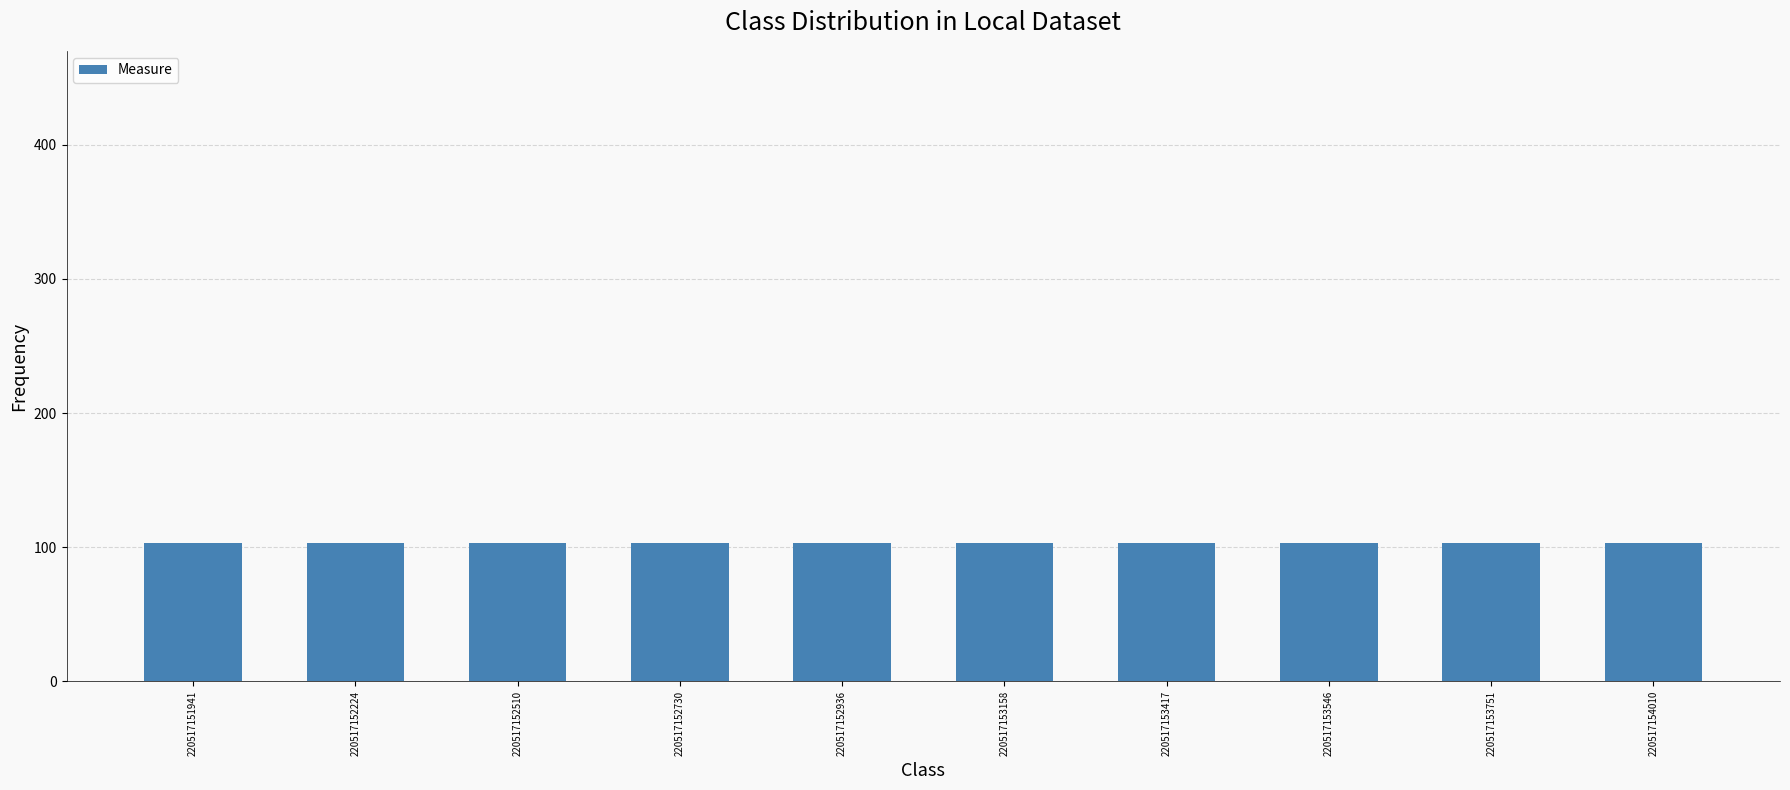

How many series are shown in this chart?

1